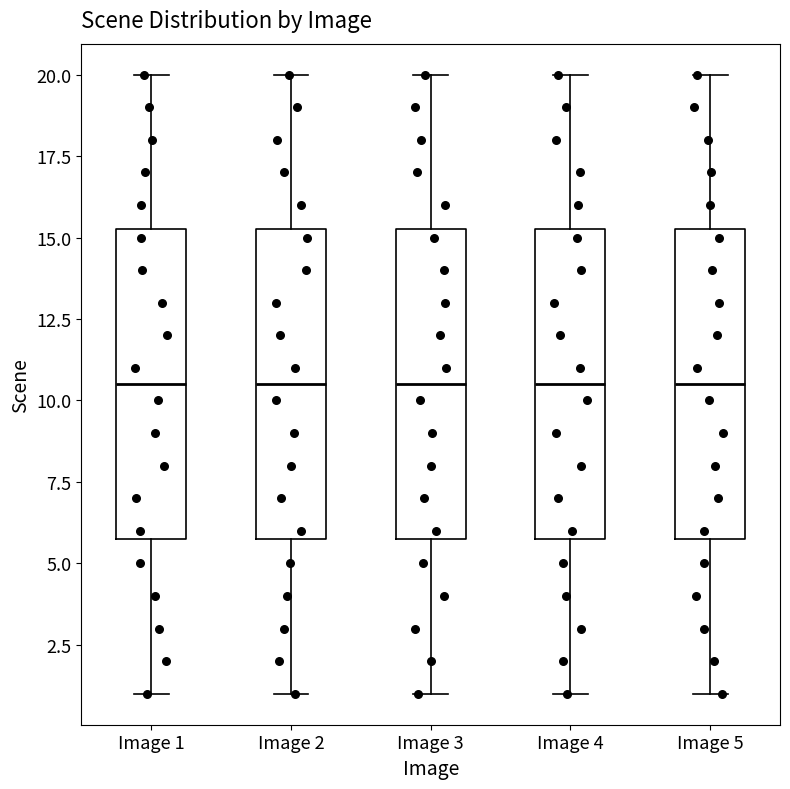

Reading left to right, read every box against the y-axis: the position of its median line, the range the box covers, and the ends of its whiskers. The values are not printed on the chart, so give them approximately, as read against the axis.

Image 1: median 10.5, box 6.0 to 15.5, whiskers 1.0 to 20.0
Image 2: median 10.5, box 6.0 to 15.5, whiskers 1.0 to 20.0
Image 3: median 10.5, box 6.0 to 15.5, whiskers 1.0 to 20.0
Image 4: median 10.5, box 6.0 to 15.5, whiskers 1.0 to 20.0
Image 5: median 10.5, box 6.0 to 15.5, whiskers 1.0 to 20.0